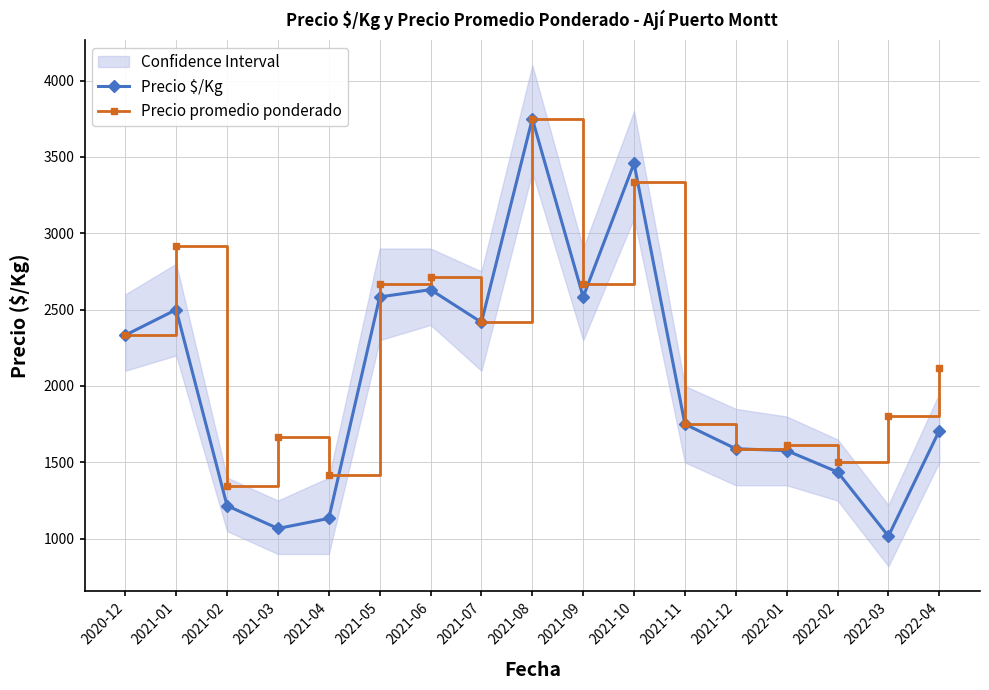

How many intersections are there between Precio promedio ponderado and Precio $/Kg?

2